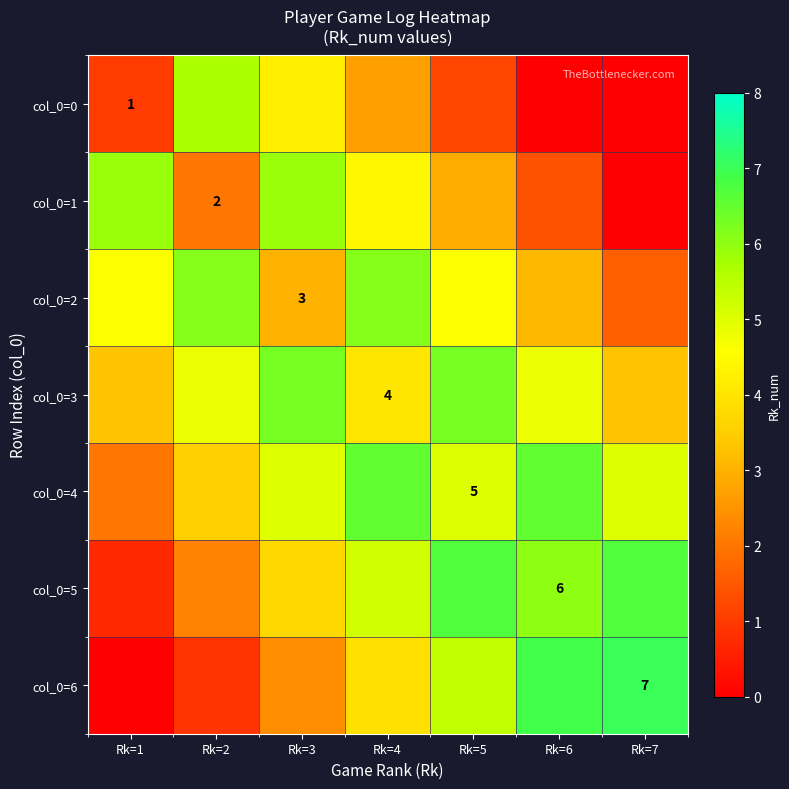

What is the difference between the maximum and minimum values in the col_0=2 series?

4.5